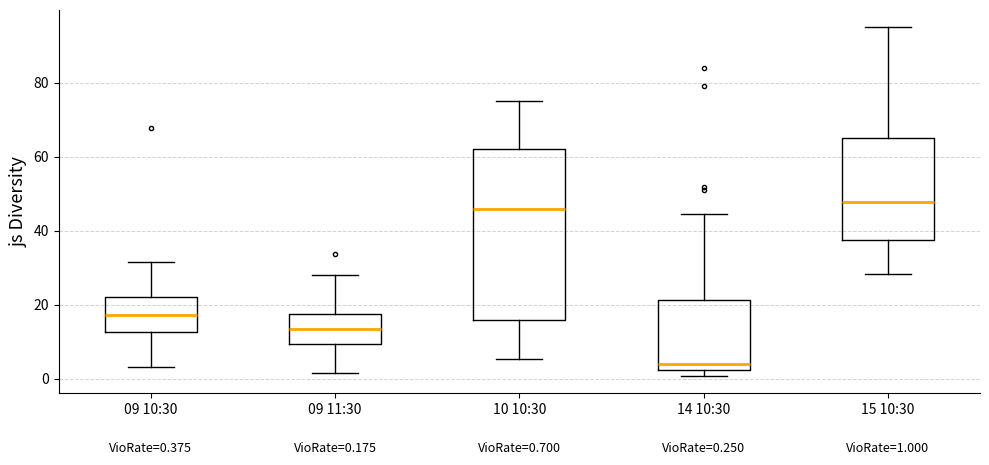

Which box is the tallest, from its lower edge to its upper edge?

10 10:30